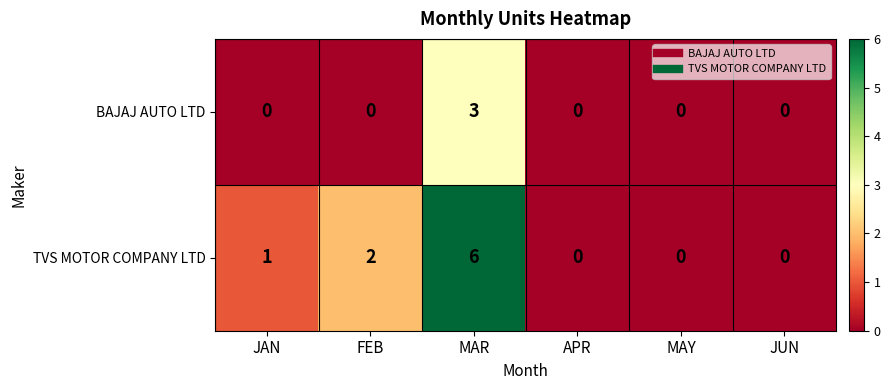

How many categories are shown in the chart?

6